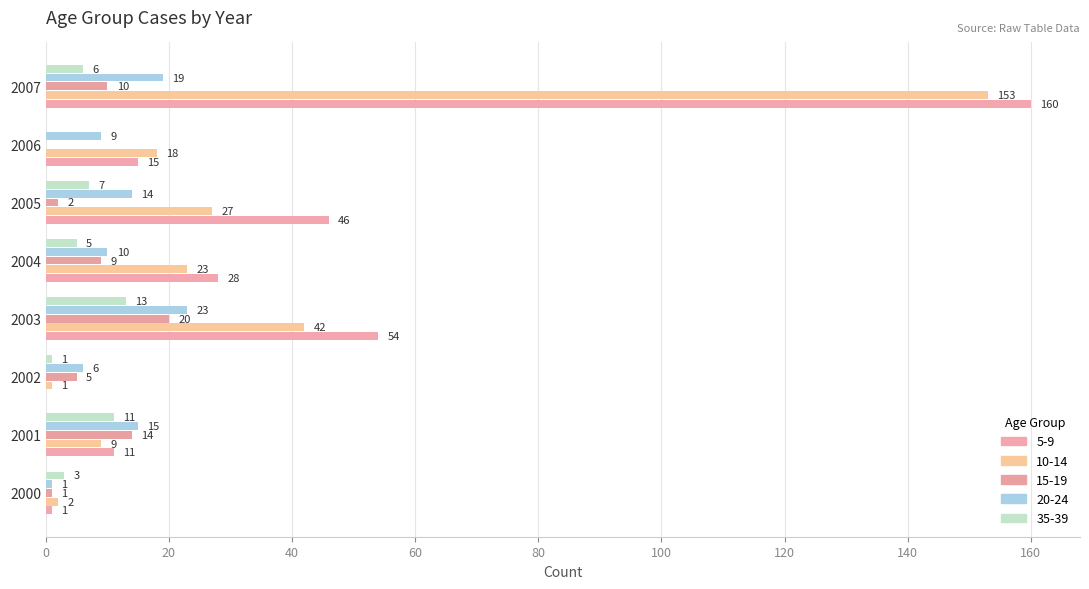

How many distinct data groups are displayed?

5